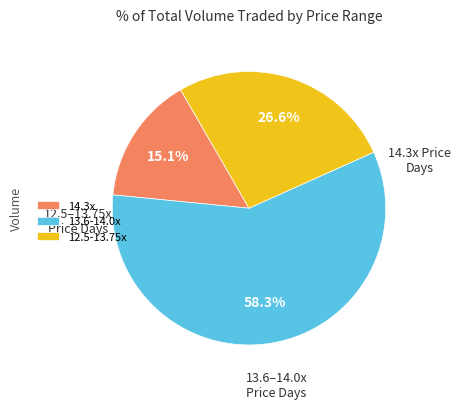

To the nearest percent, what is the average slice percentage?

33%